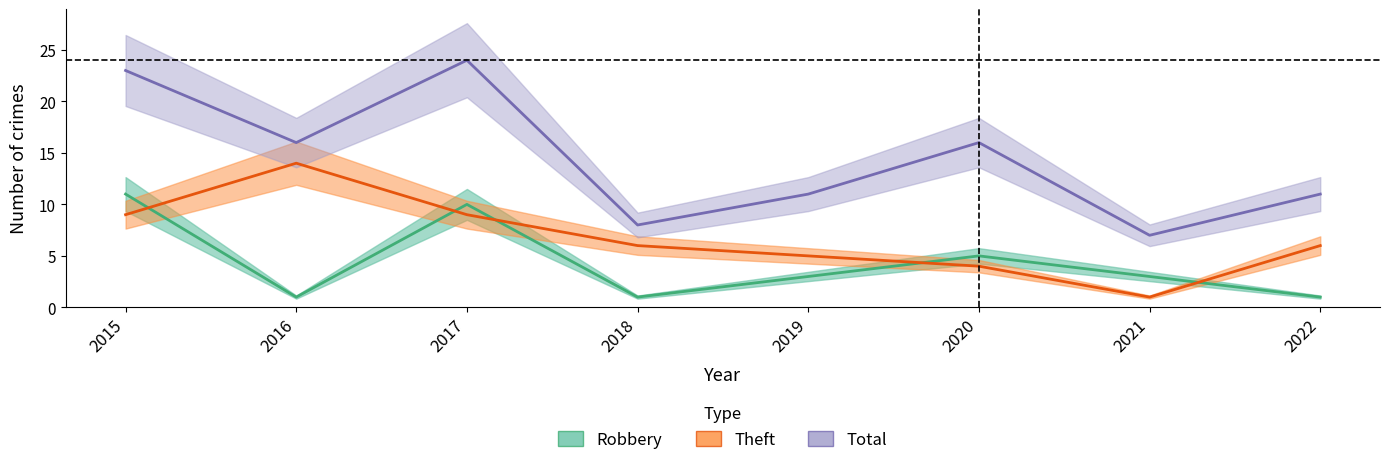

True or false: Robbery has a value of 8 at 2020.

False